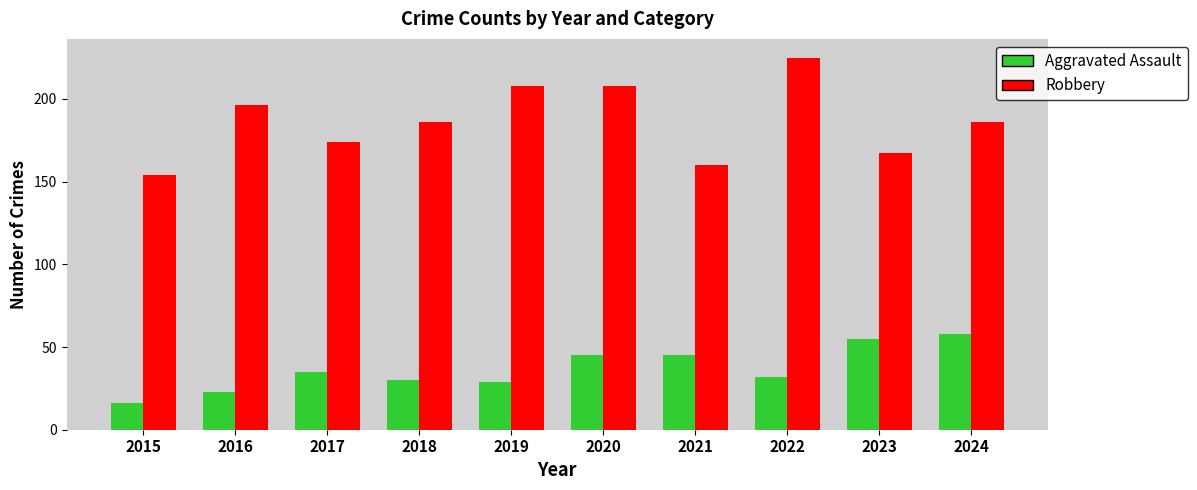

The Robbery series shows 375 at 2022. True or false?

False